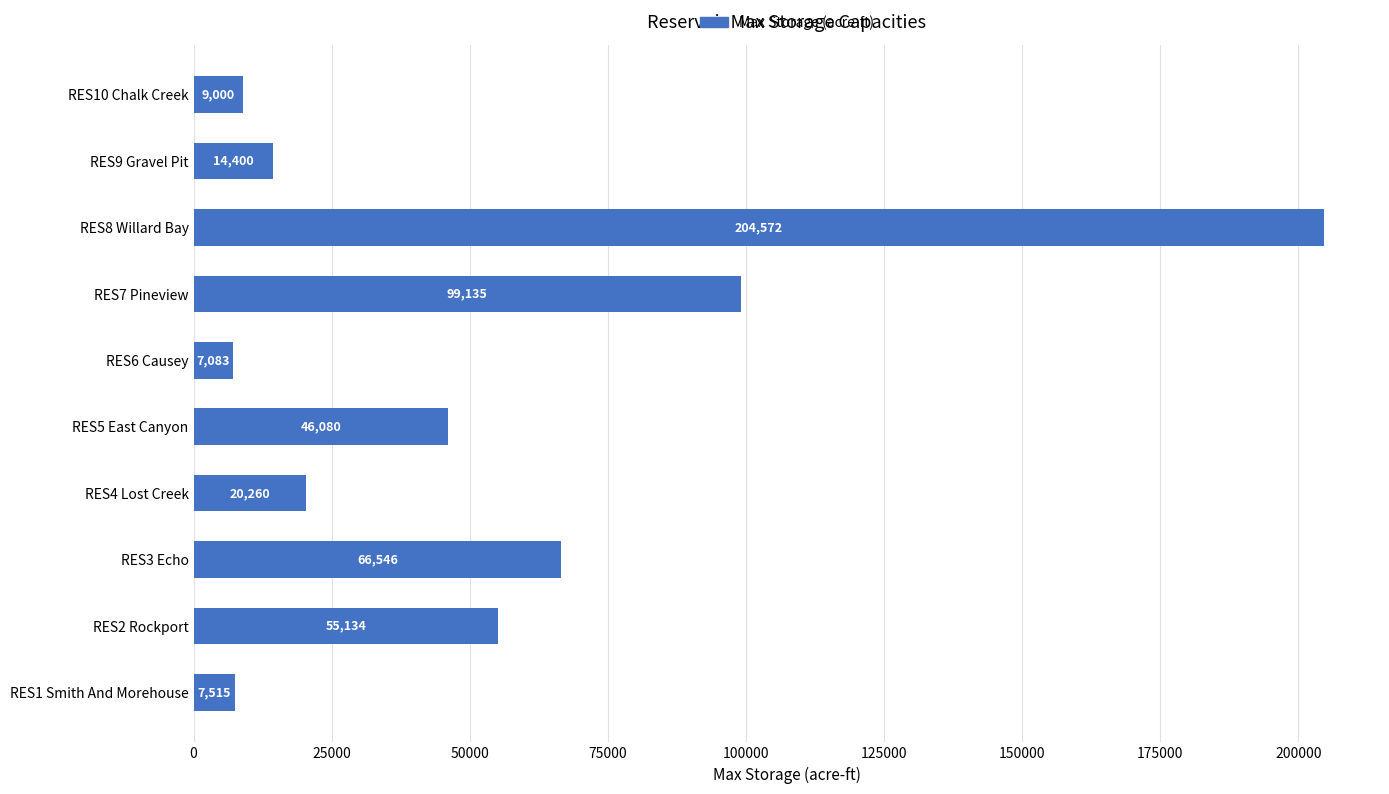

What is the average value?

52972.5